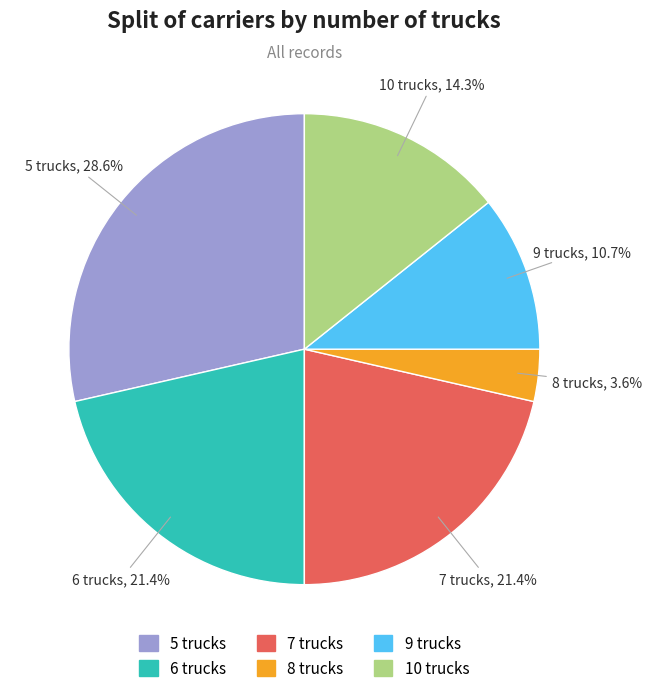

What portion of the pie excludes 7 trucks?

78.6%